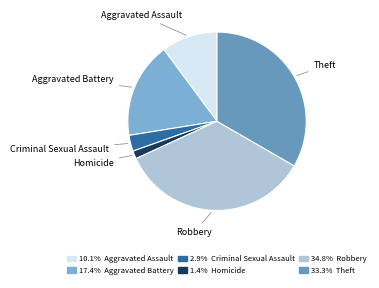

Which category has the biggest portion of the pie?

Robbery